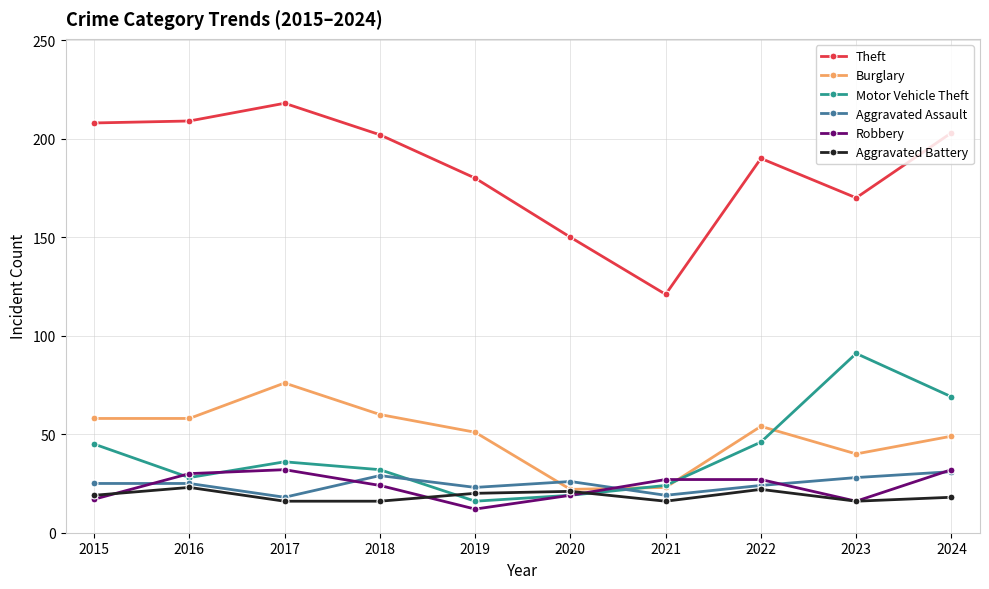

At which category does Theft reach its first local peak?

2017